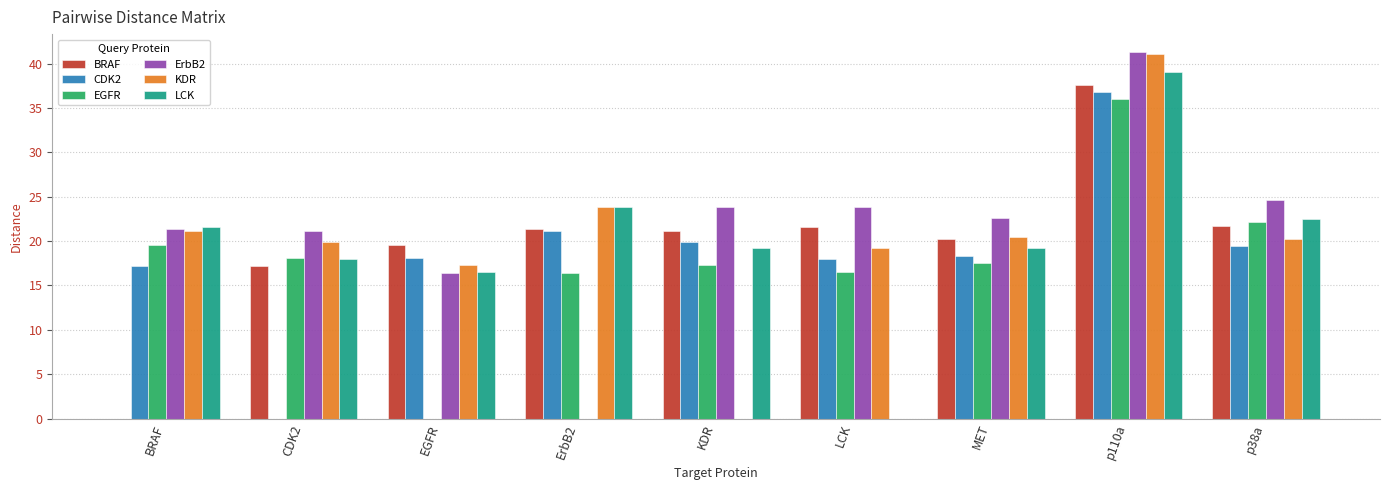

What is the sum of the EGFR values at MET and BRAF?

37.0